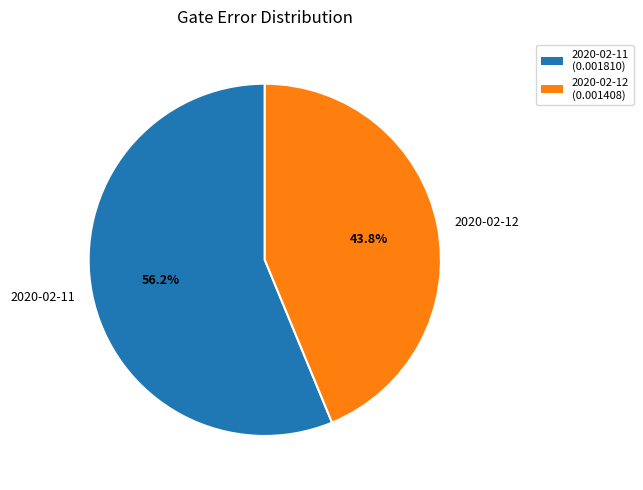

Is there a majority slice in this chart?

Yes